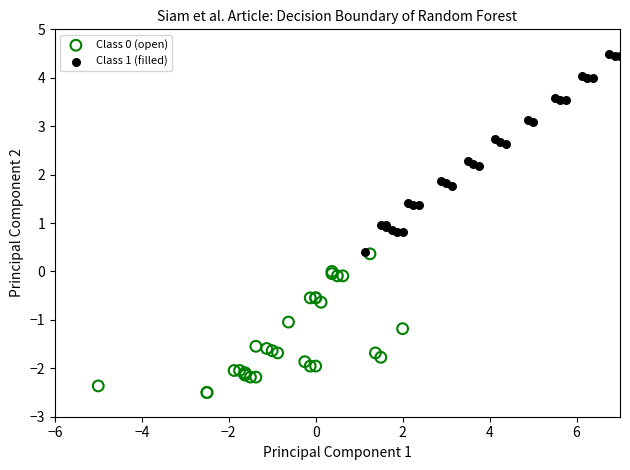

Which series has the largest Y range (max minus min)?

Class 1 (filled)